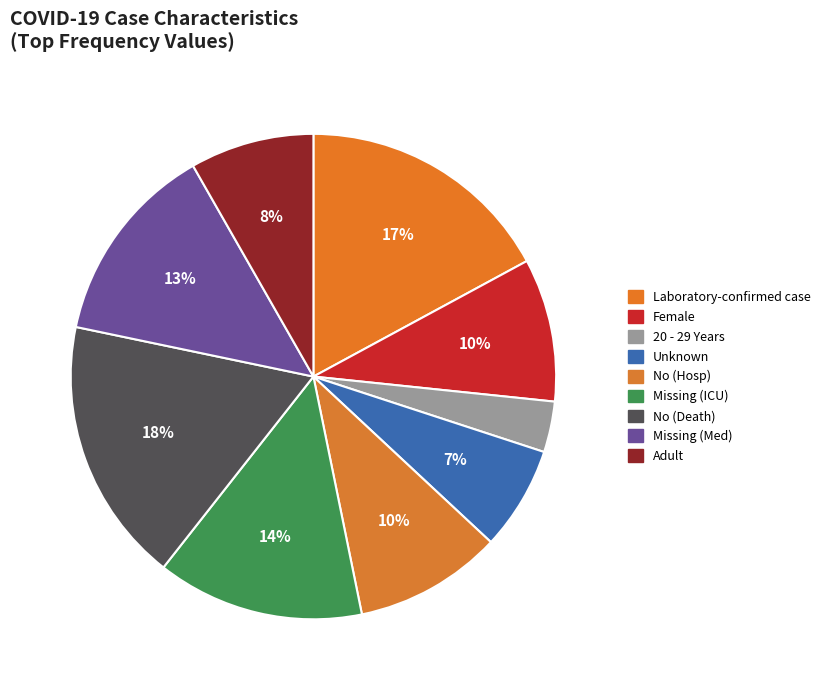

What is the smallest slice in the pie chart?

20 - 29 Years